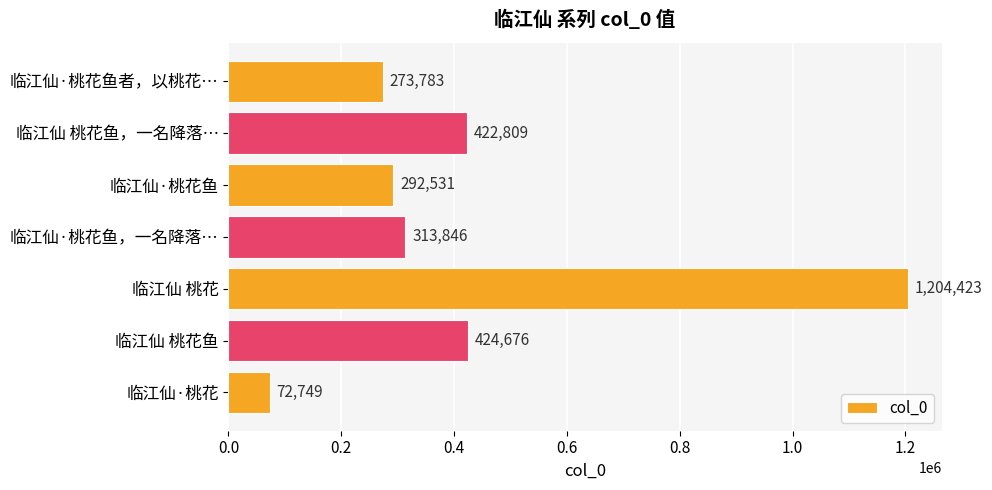

The chart shows a value of 675826 at 临江仙 桃花鱼. True or false?

False